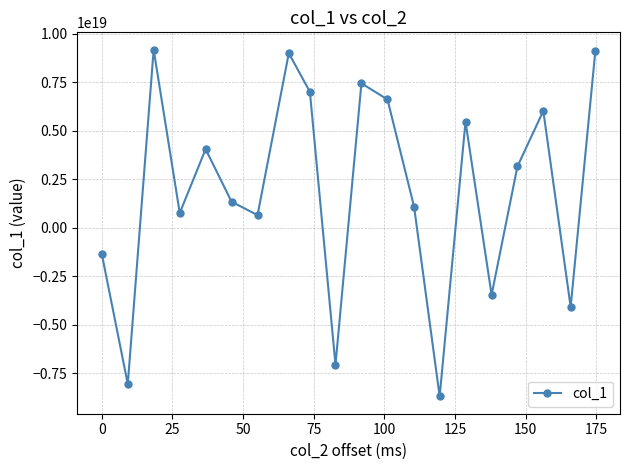

How many interior local valleys (lower than both neighbors) does the data have?

7